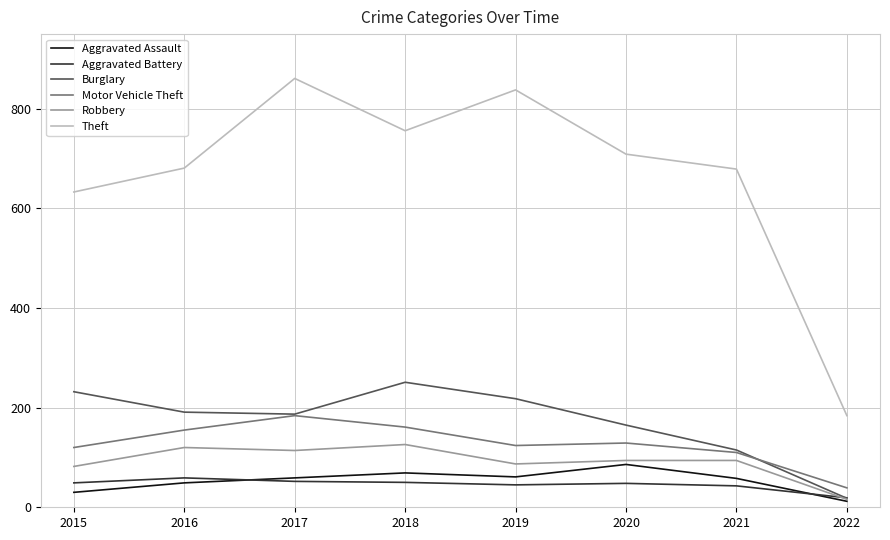

What are all the series names shown in the legend?

Aggravated Assault, Aggravated Battery, Burglary, Motor Vehicle Theft, Robbery, Theft